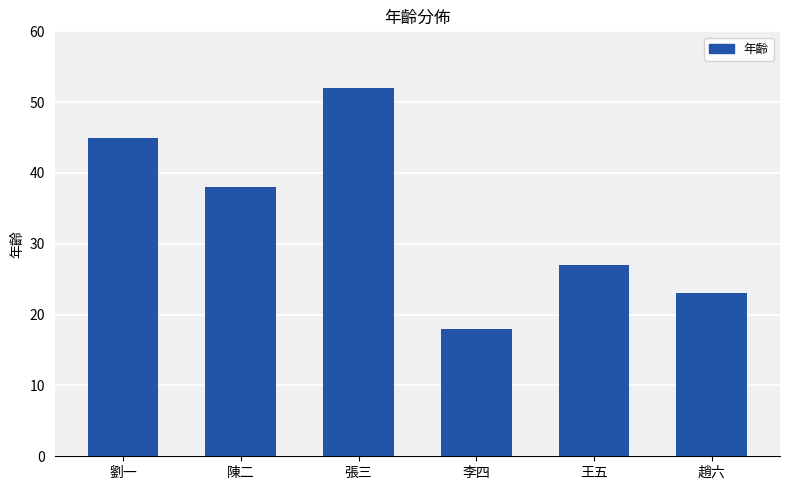

Rank the categories by value from highest to lowest.

張三, 劉一, 陳二, 王五, 趙六, 李四